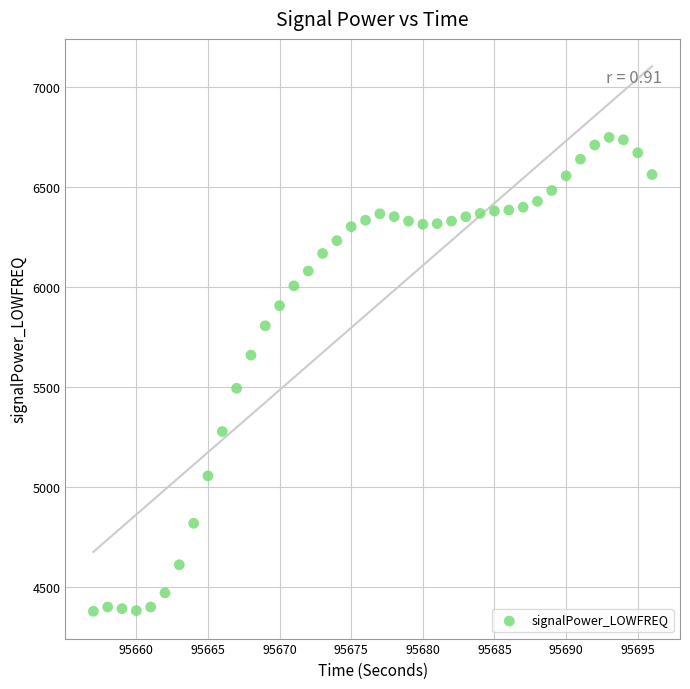

What is the range of Y values (max minus min)?

2368.5